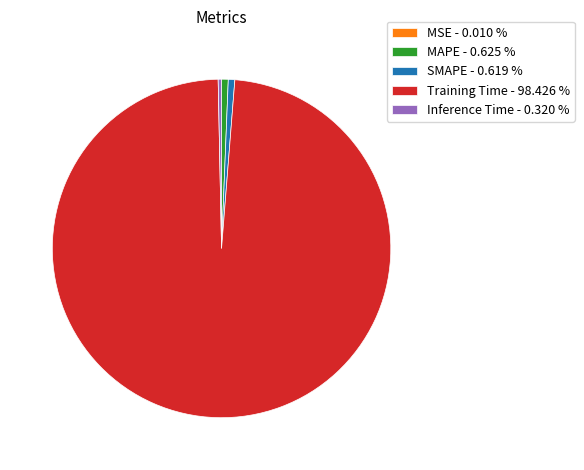

Is the sum of SMAPE - 0.619 % and Training Time - 98.426 % greater than half?

Yes